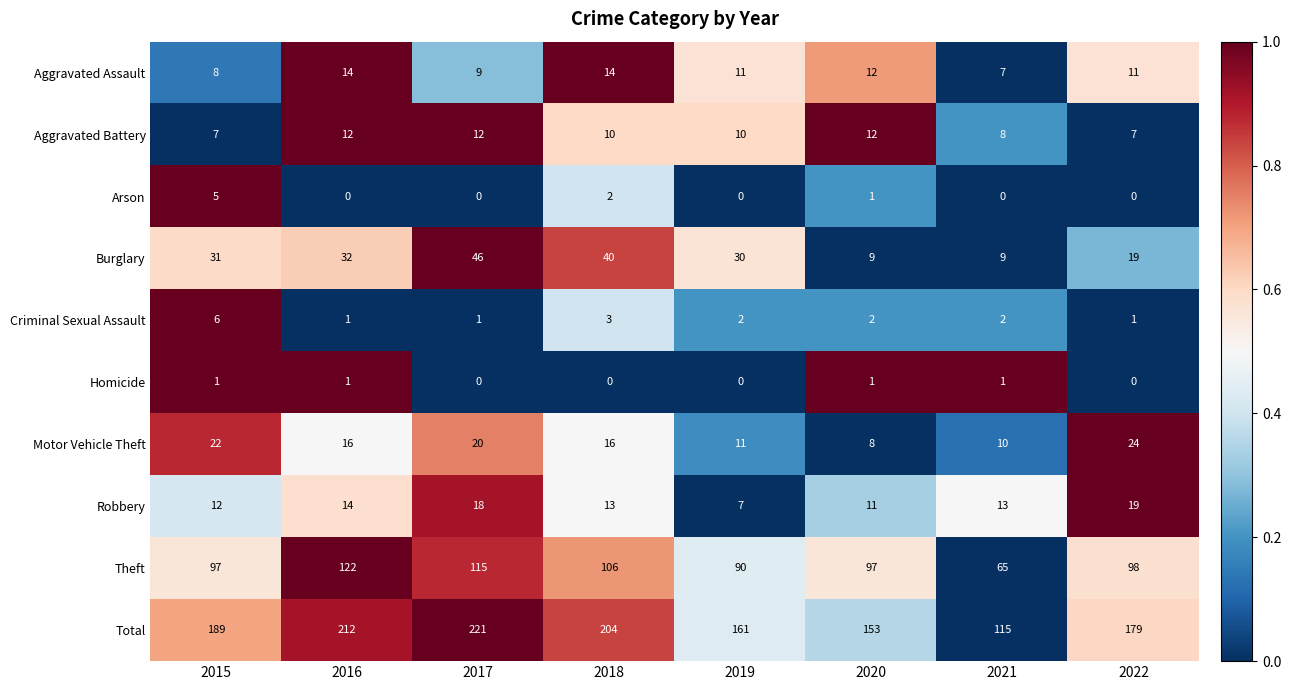

Which series has the largest total across all categories?

Total